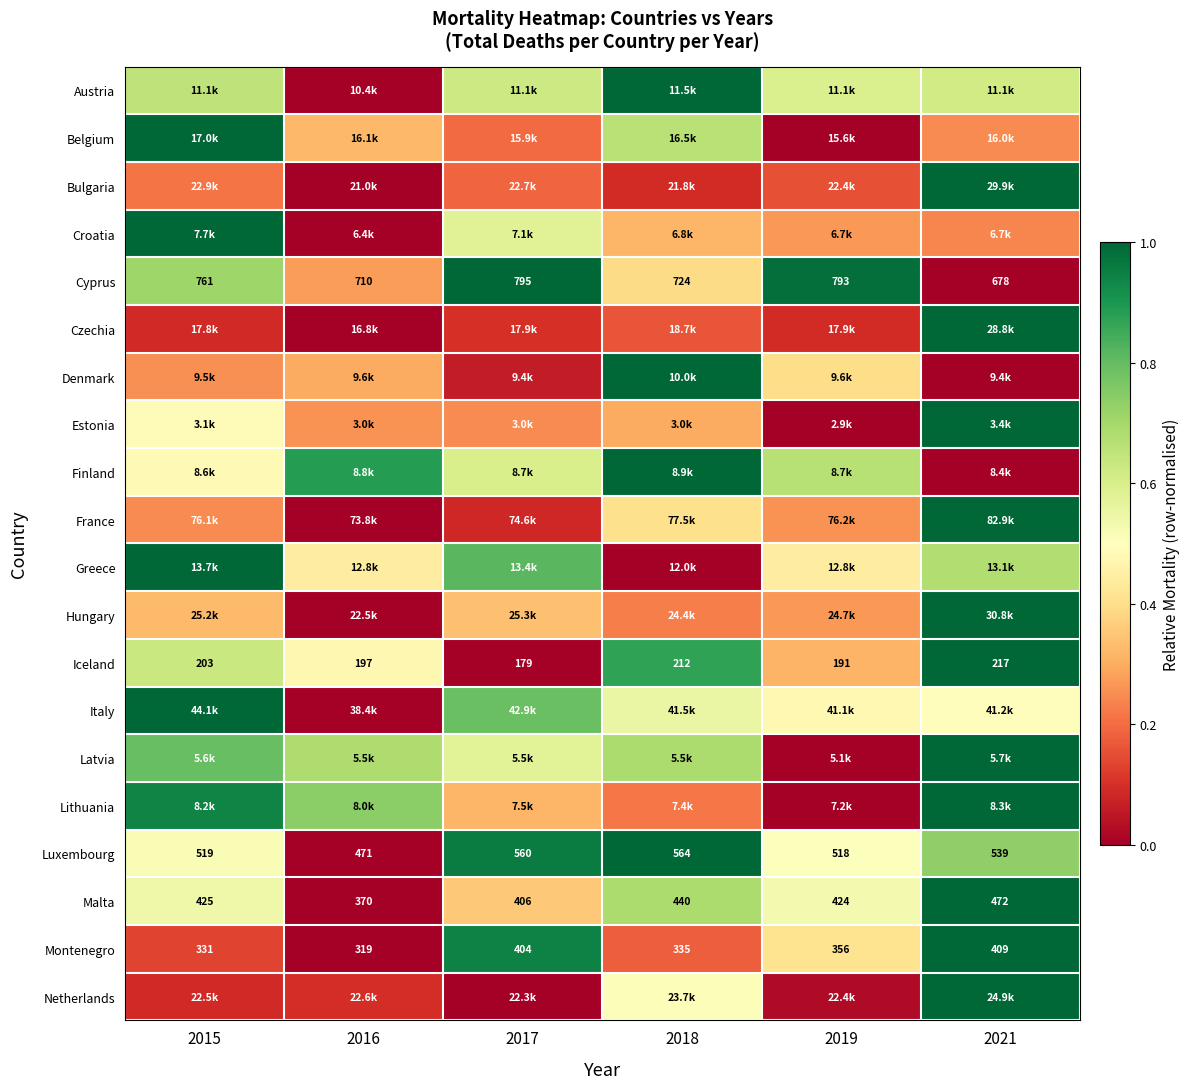

How many values in the Montenegro series are below 356?

3